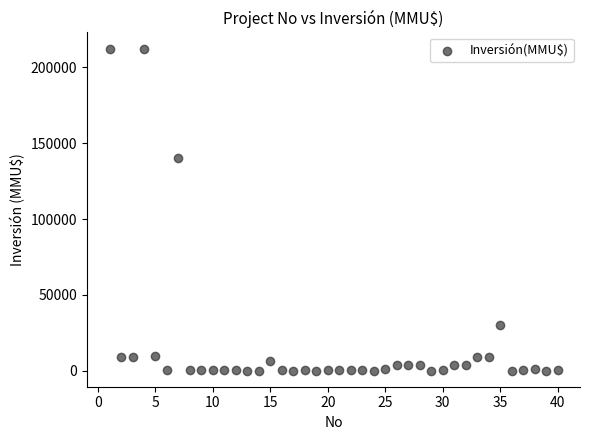

What Y value in the scatter plot is closest to 106250?

140400